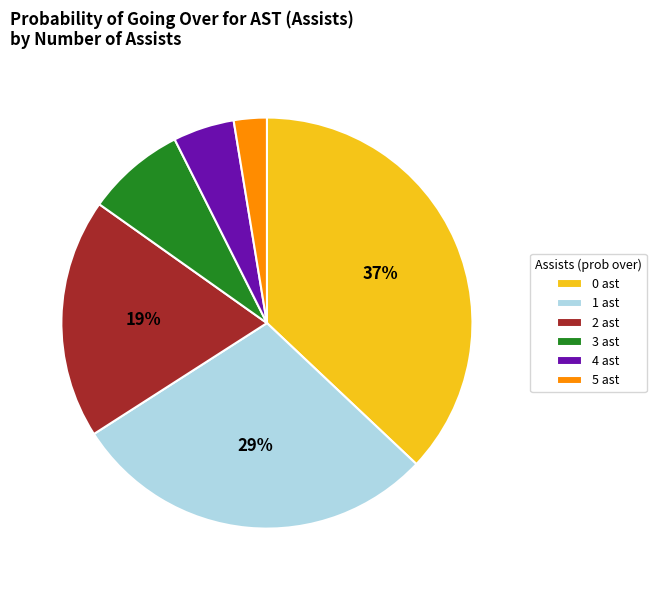

How many segments does this pie chart have?

6